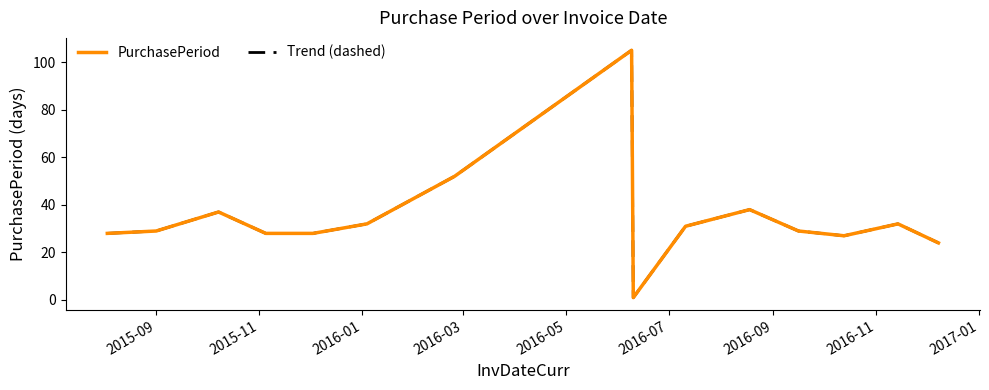

What is the minimum value shown in the chart?

1